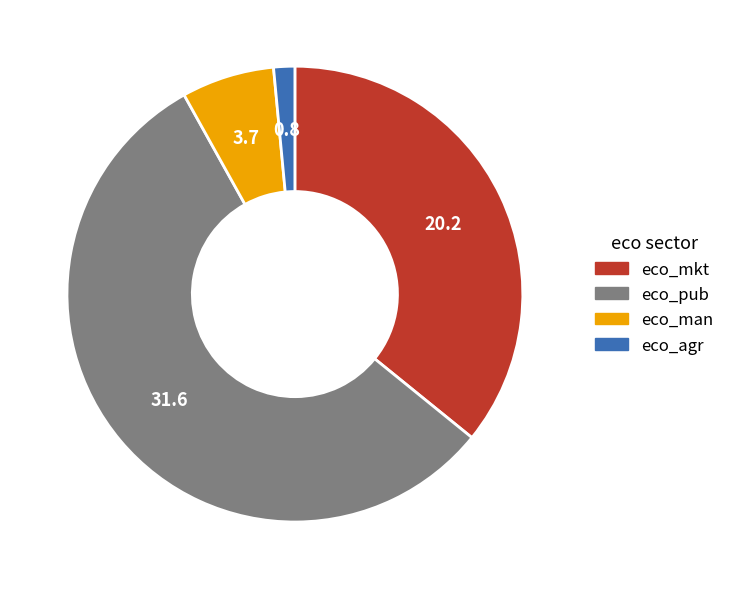

Which slice represents more than half of the pie?

eco_pub